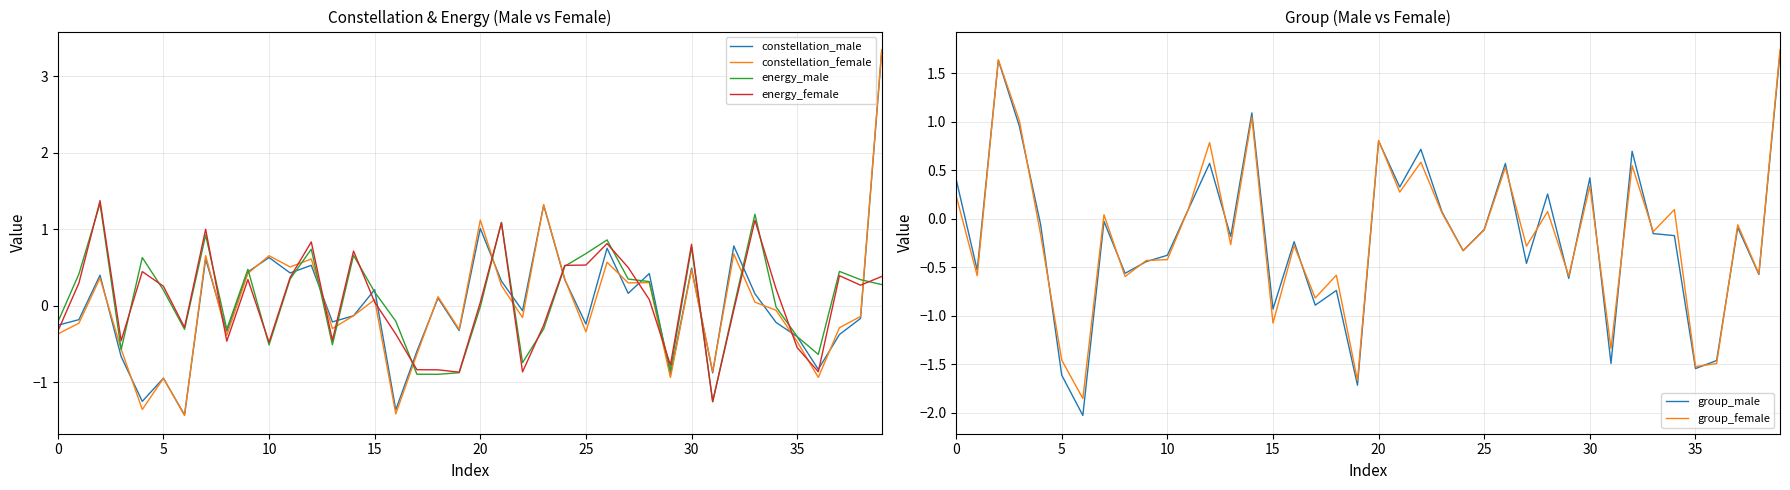

What is the difference between the highest and lowest values at 18?

1.0